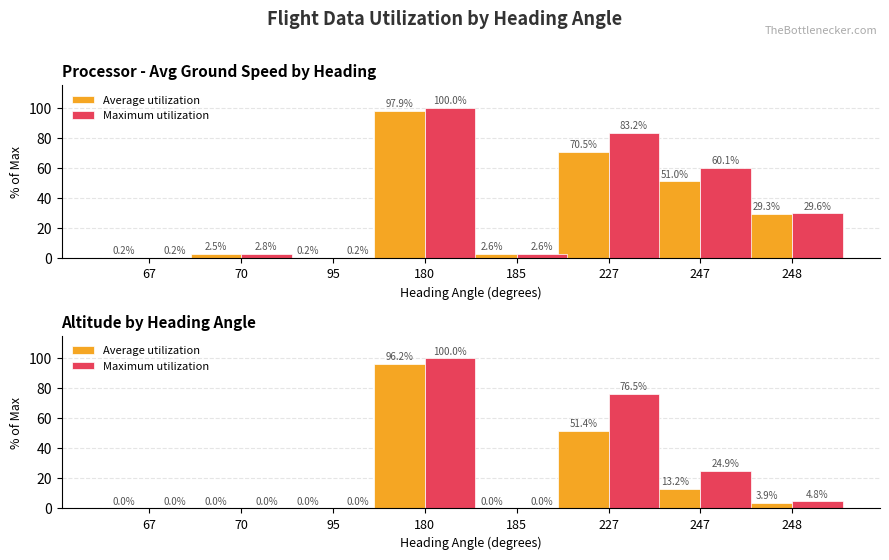

Is the value of Maximum utilization at 227 greater than the value of Average utilization at 247?

Yes